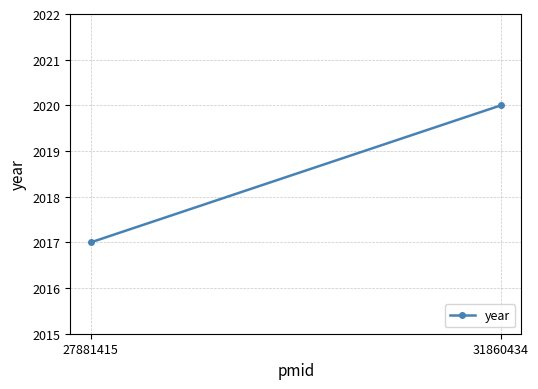

How many categories are shown in the chart?

2